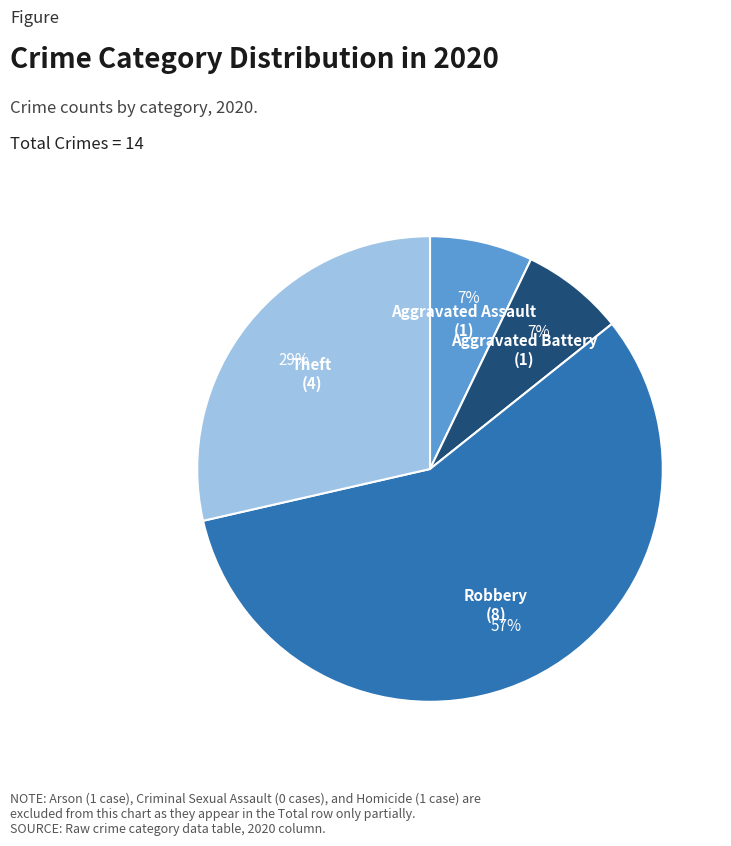

The Theft slice represents 29% of the pie. True or false?

True